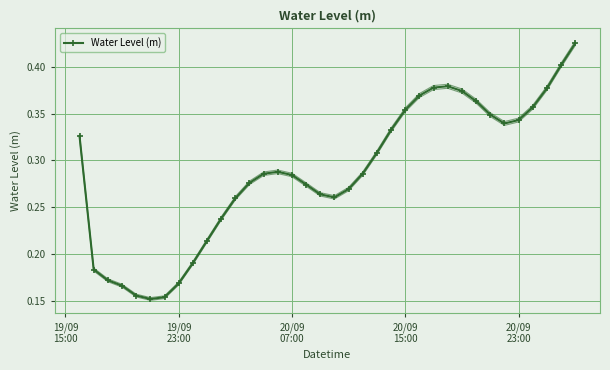

True or false: Water Level (m) has more than 1 points higher than both neighbors.

True